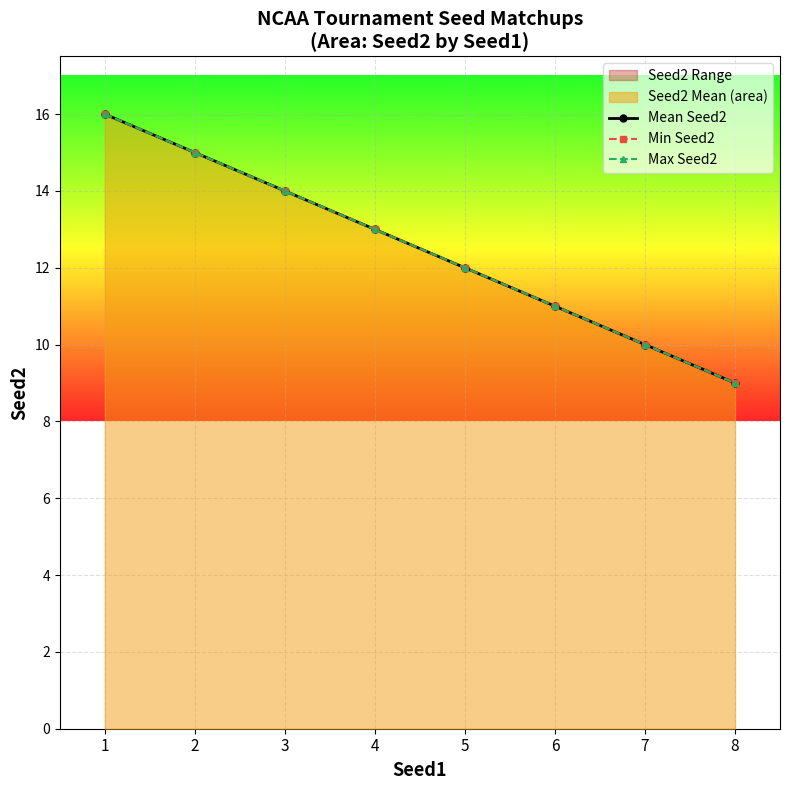

True or false: Max Seed2 and Min Seed2 intersect in this chart.

False